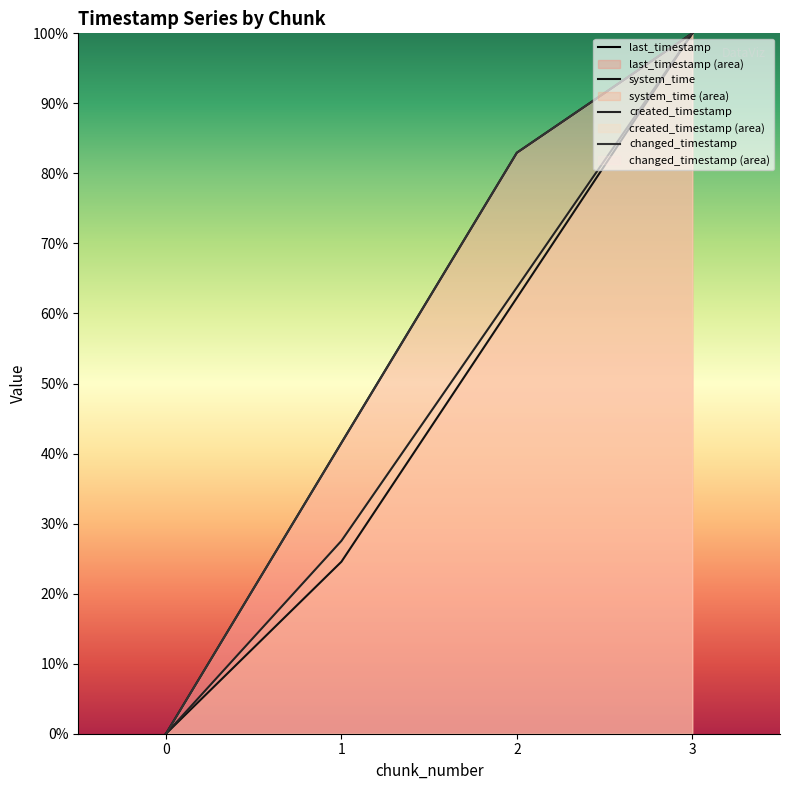

What is the difference between the maximum and minimum values in the system_time series?

100.0